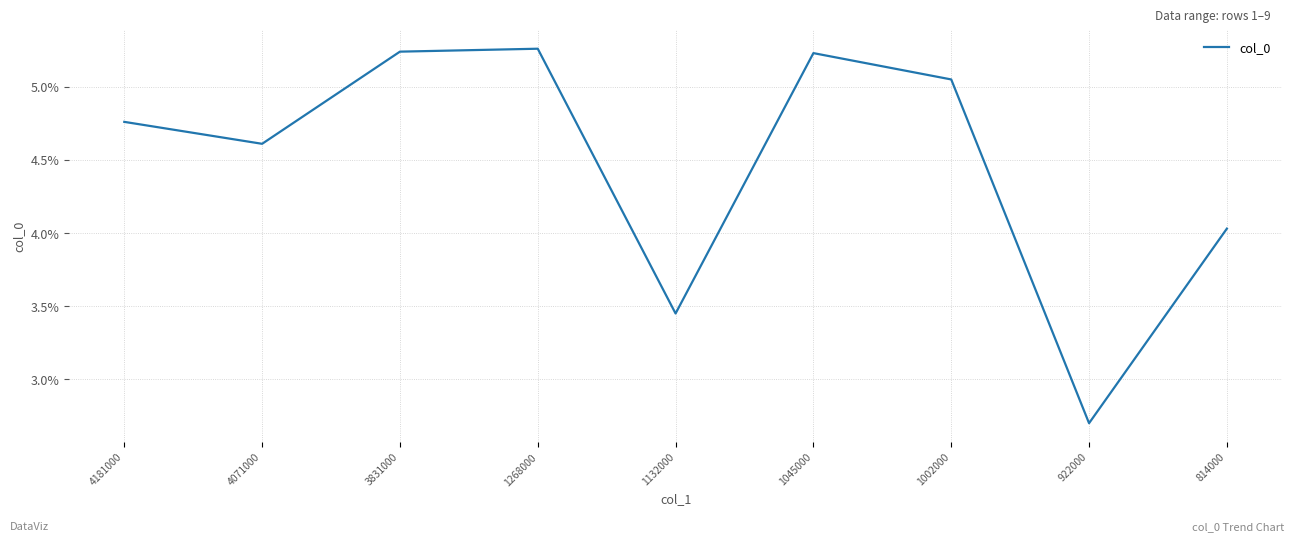

What is the approximate value at 1002000?

0.1